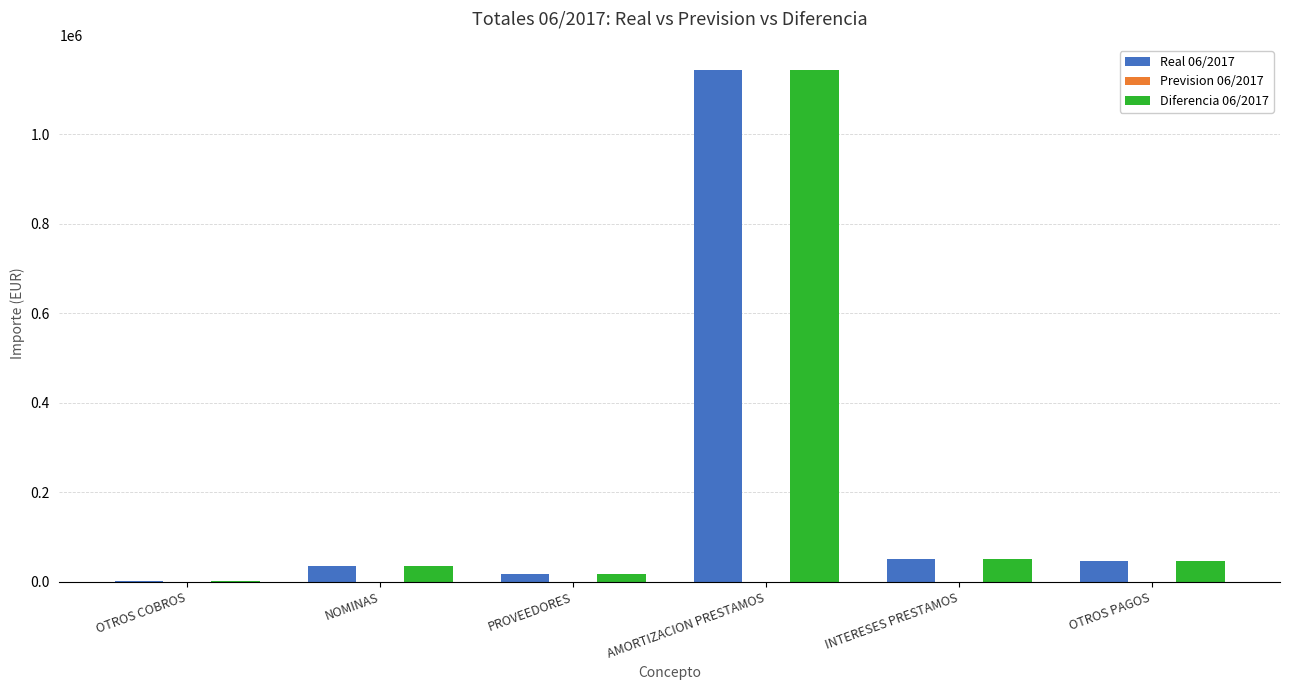

How many groups of bars are there?

6